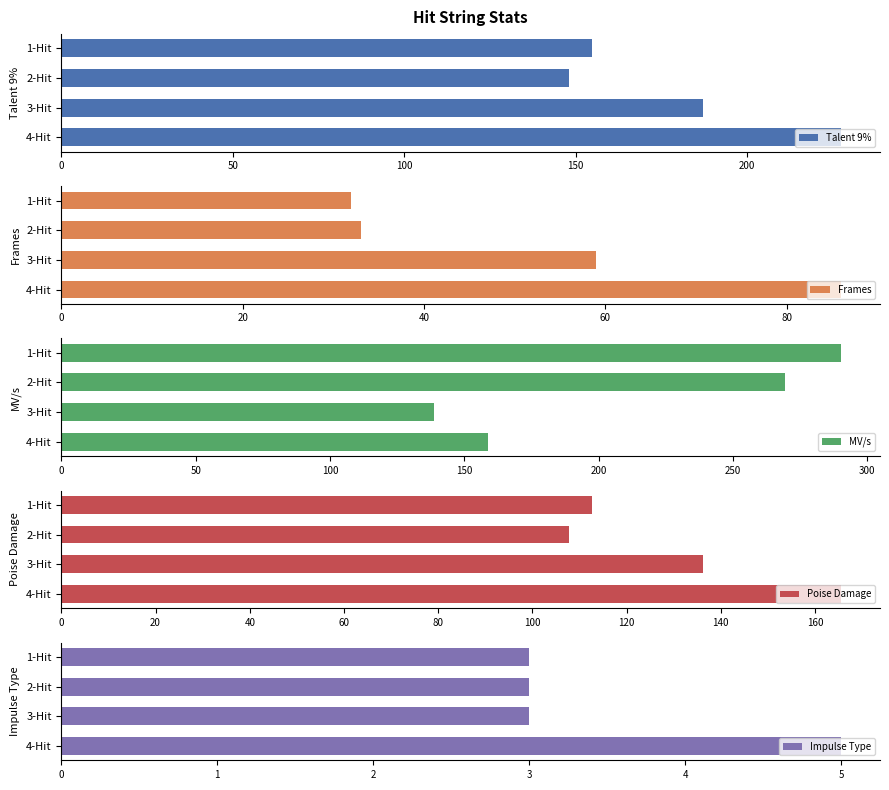

The value of Impulse Type at 3-Hit is 3. True or false?

True